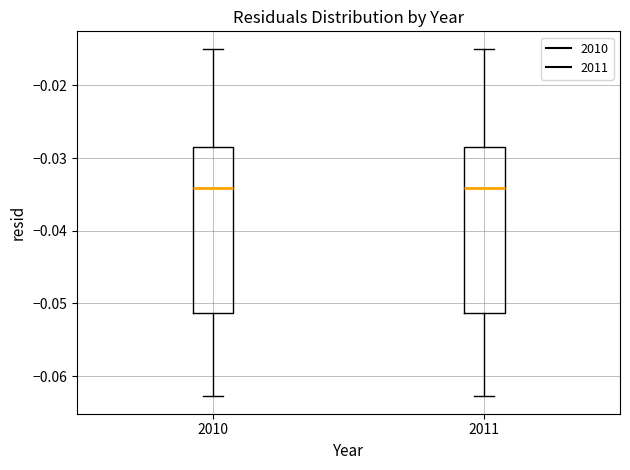

Where does the median line of the box at x = 2011 sit on the y-axis? The values are not printed on the chart, so give them approximately, as read against the axis.

-0.034